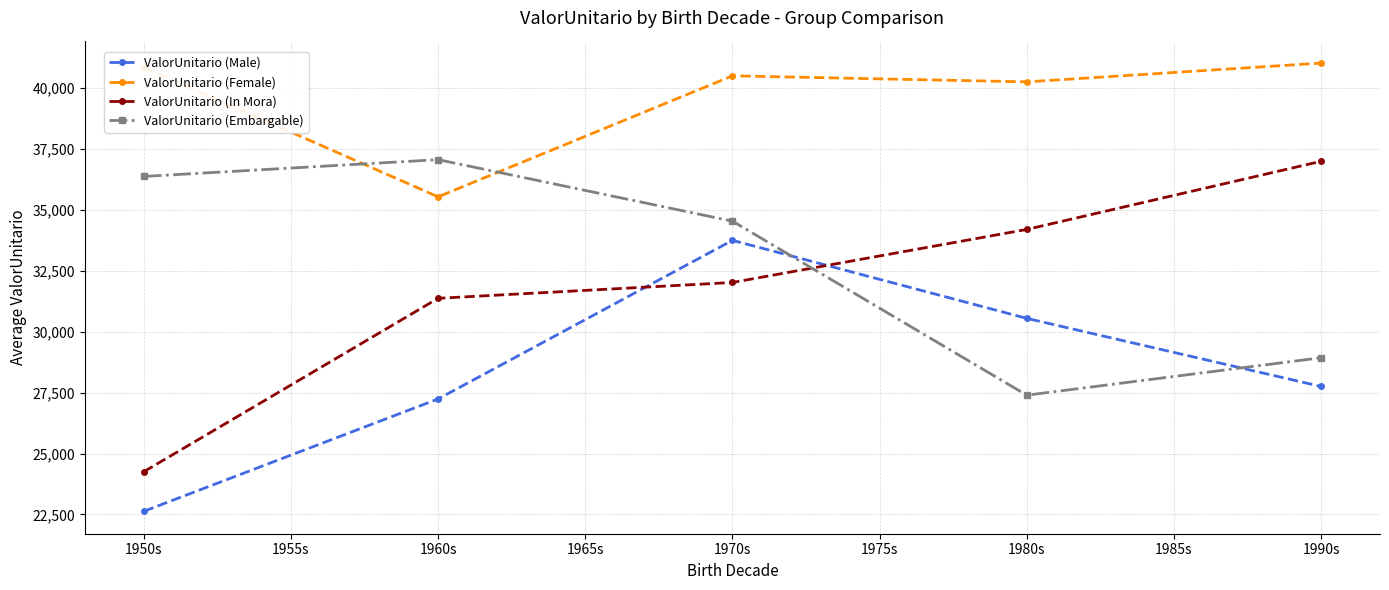

What position from the left is 1950s?

1